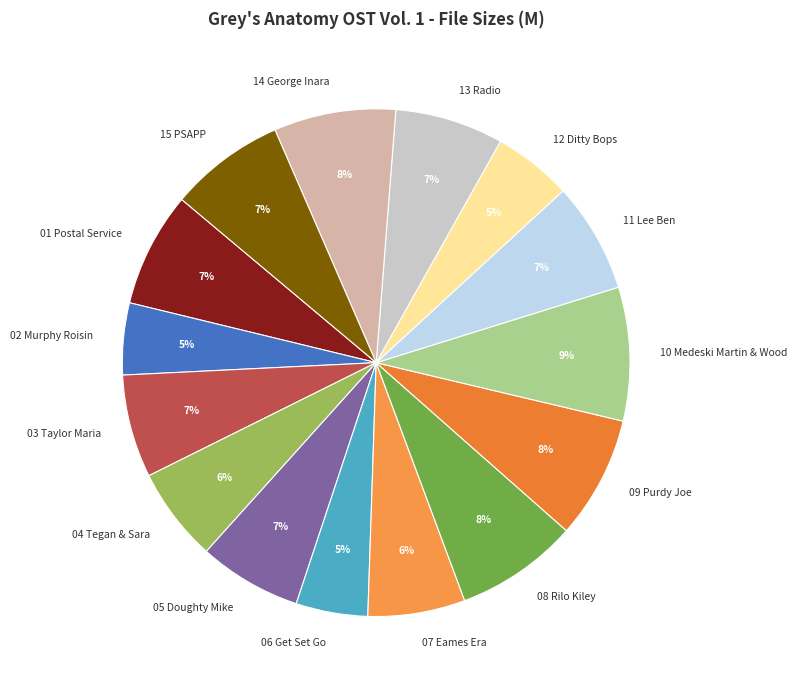

Does 06 Get Set Go account for over 50% of the chart?

No